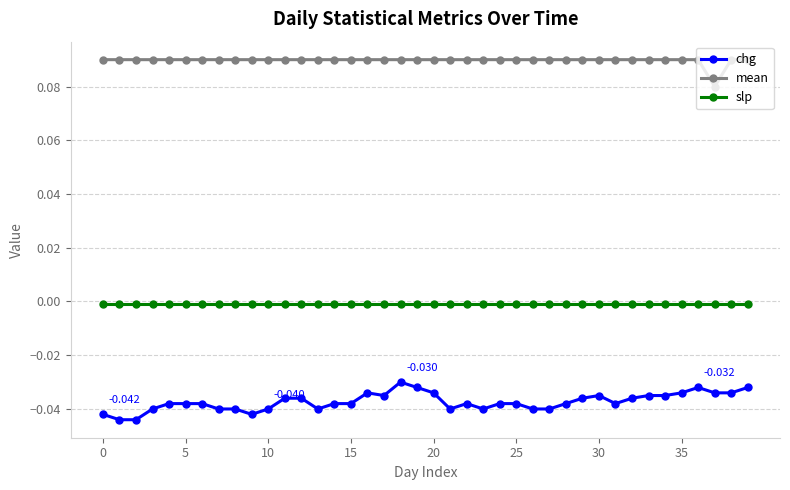

How many data points does each series have?

40